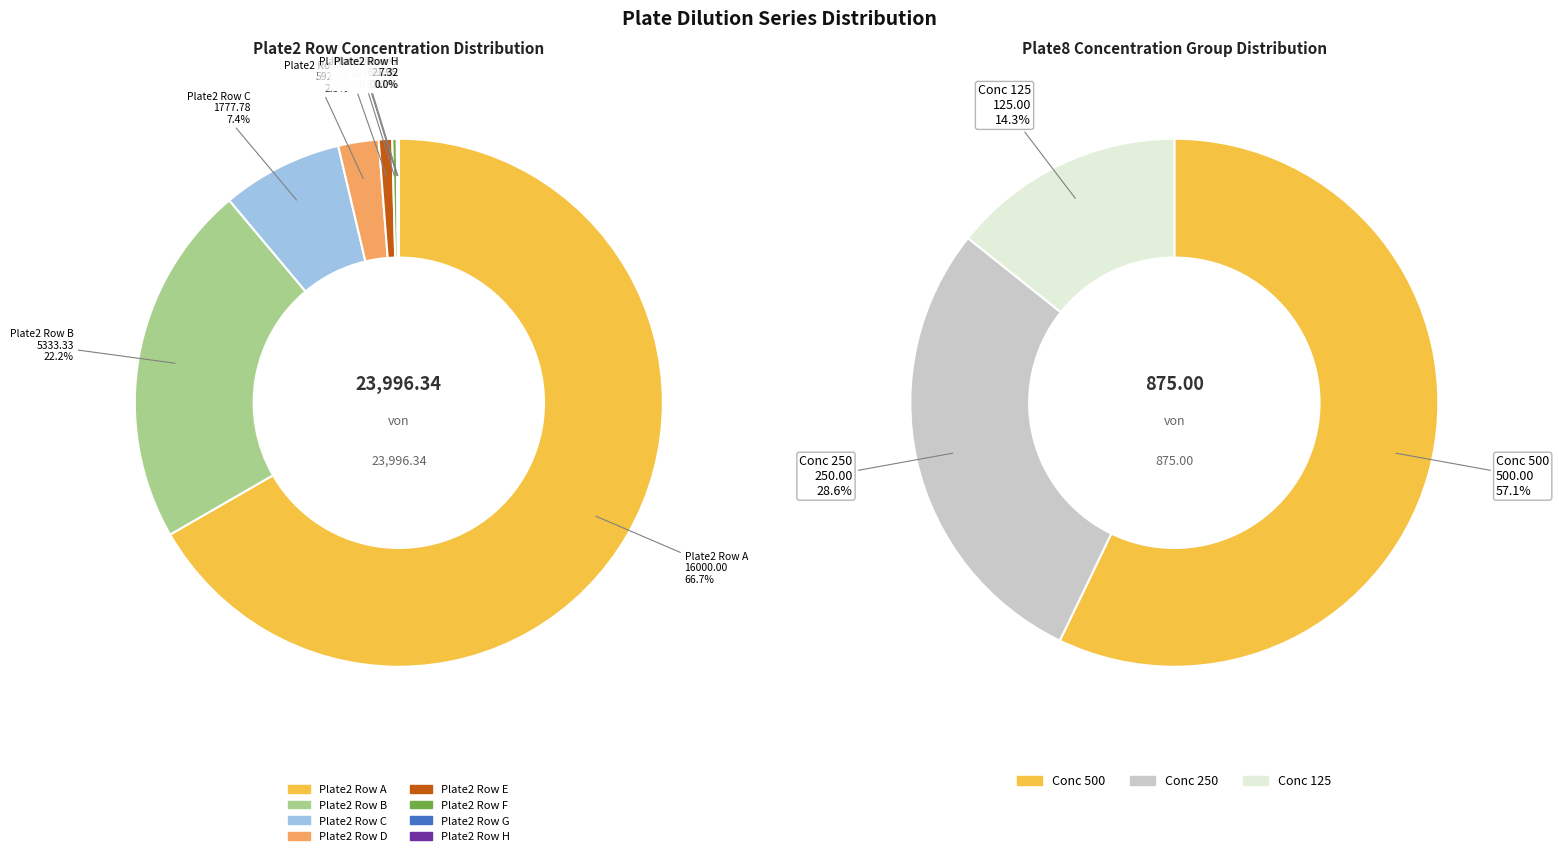

Which category accounts for the majority?

Plate2 Row A